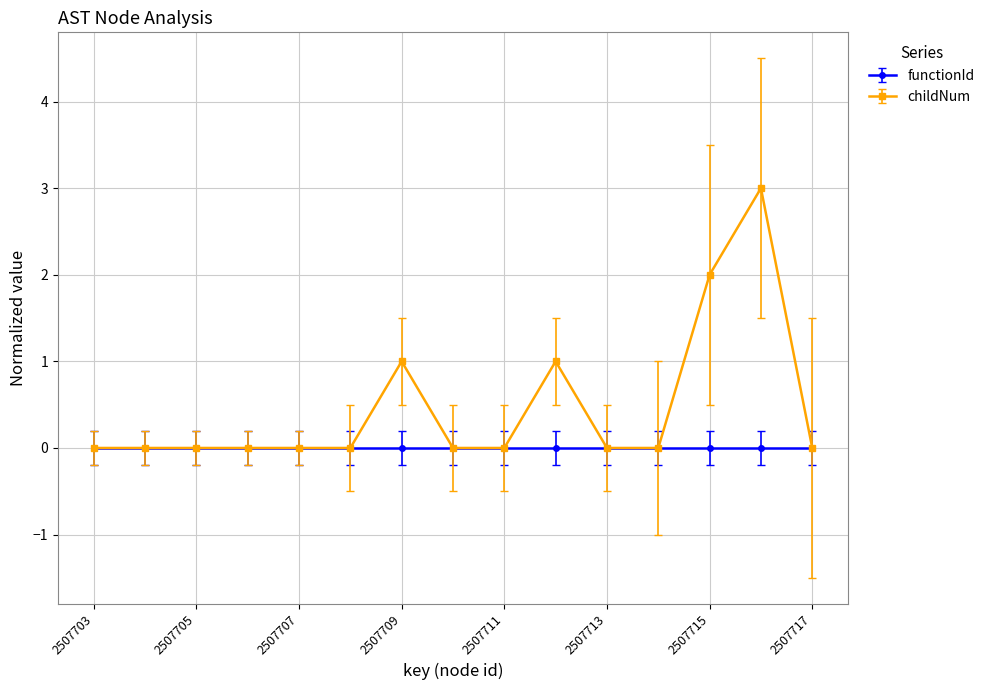

True or false: childNum has more than 0 points higher than both neighbors.

True